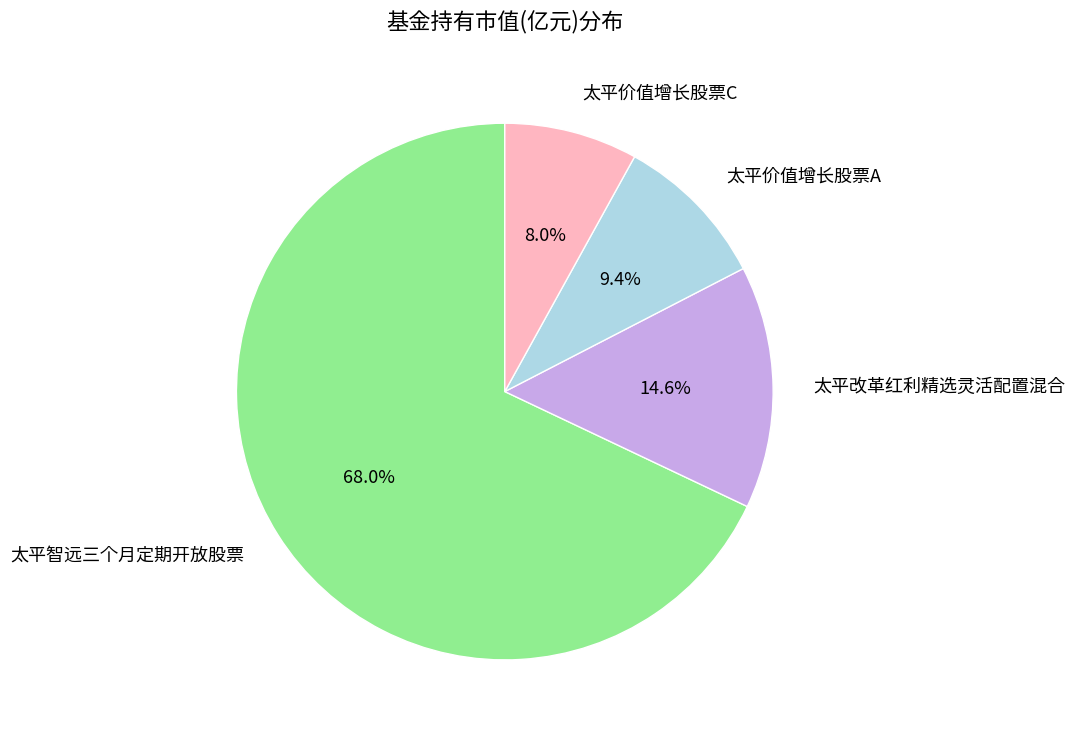

How many segments does this pie chart have?

4